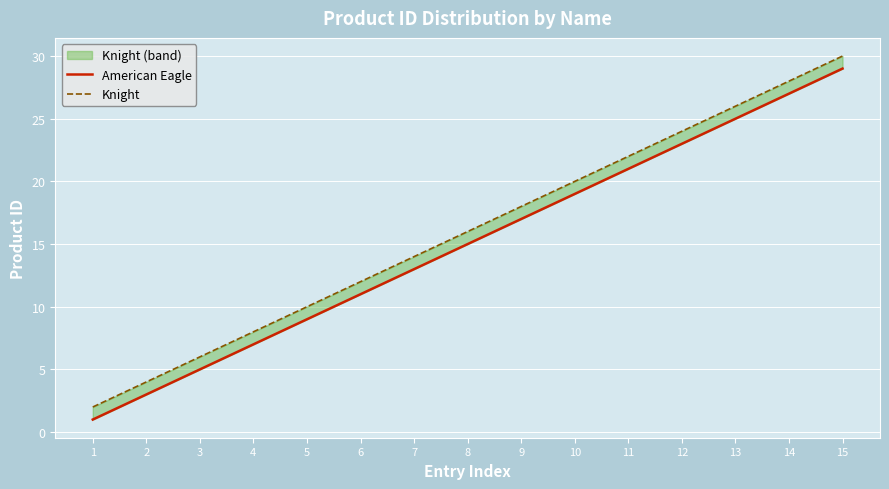

True or false: Knight has more than 2 points higher than both neighbors.

False